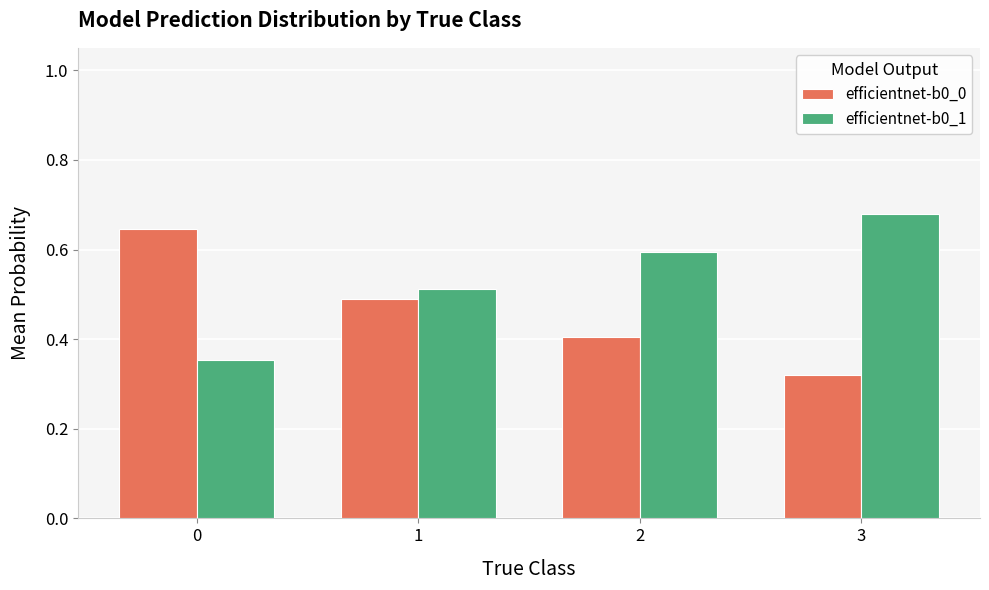

Is the value of efficientnet-b0_0 at 0 greater than the value of efficientnet-b0_1 at 0?

Yes